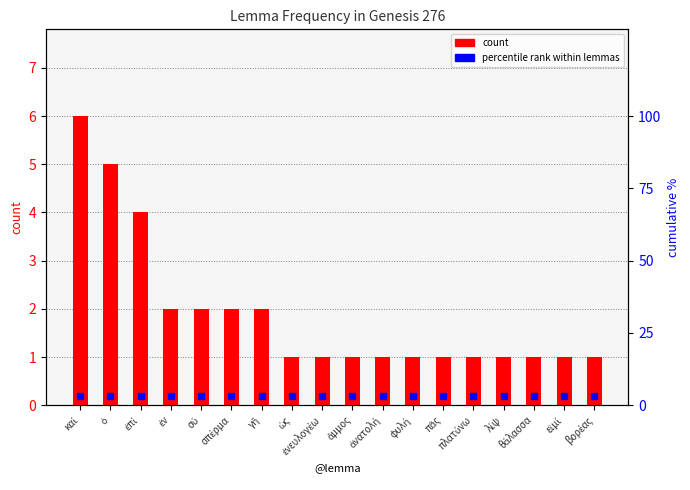

Reading right to left, list all the values displayed in this chart.

1	1	1	1	1	1	1	1	1	1	1	2	2	2	2	4	5	6